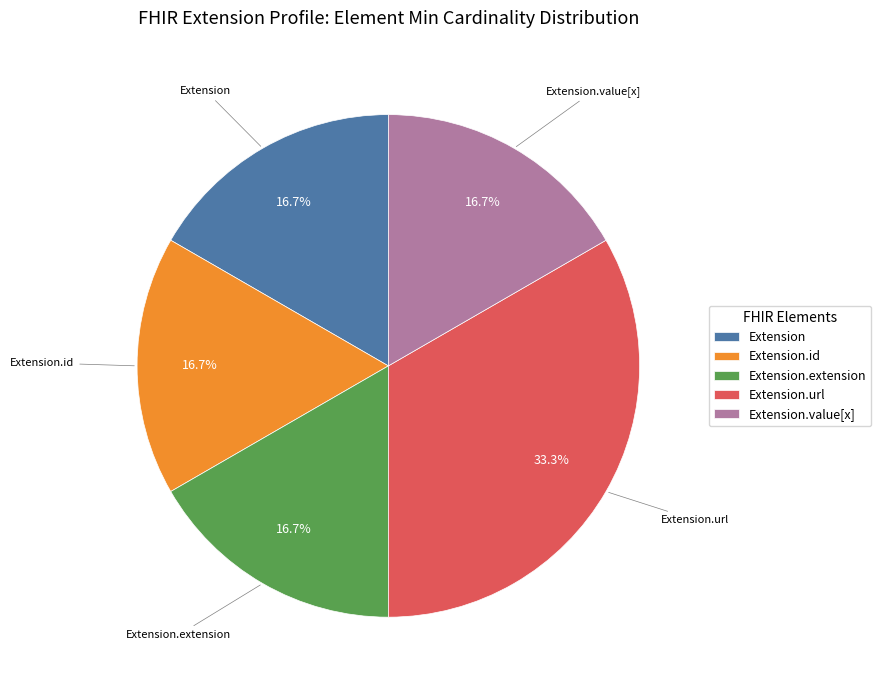

Which category has the biggest portion of the pie?

Extension.url